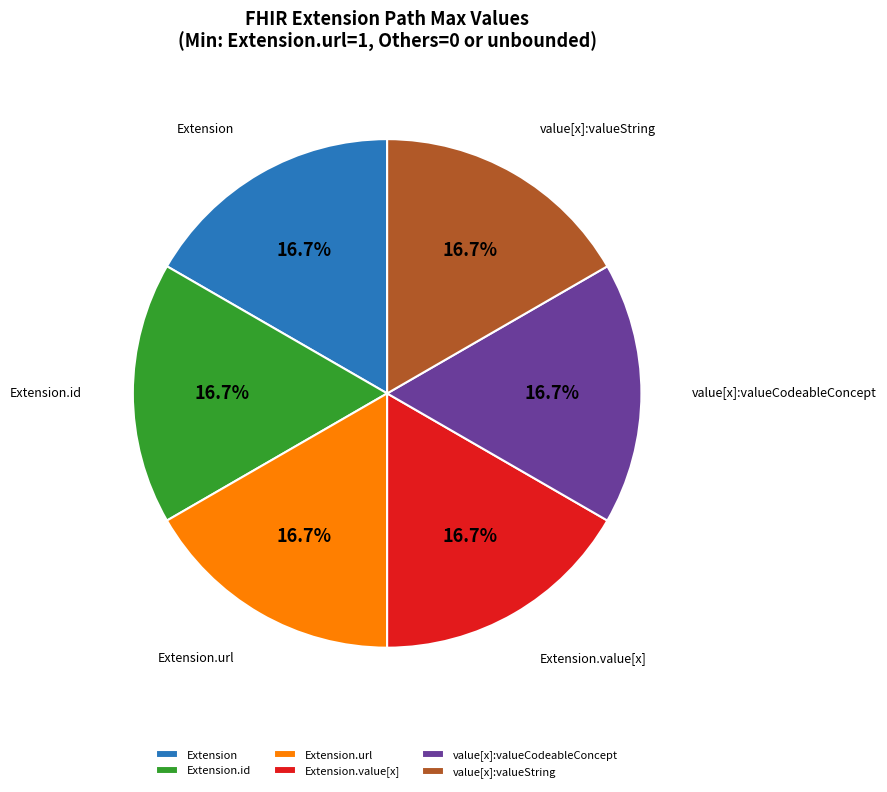

Is Extension.url the majority of the pie?

No